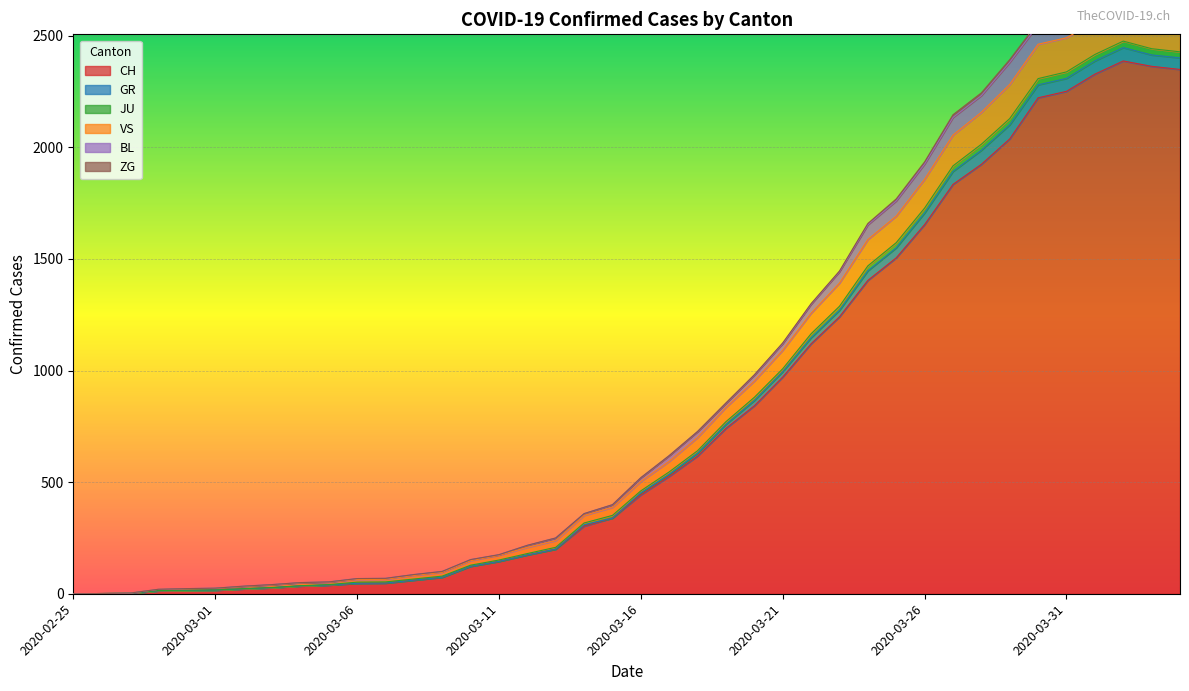

Where is CH nearest to the value 1193?

2020-03-23